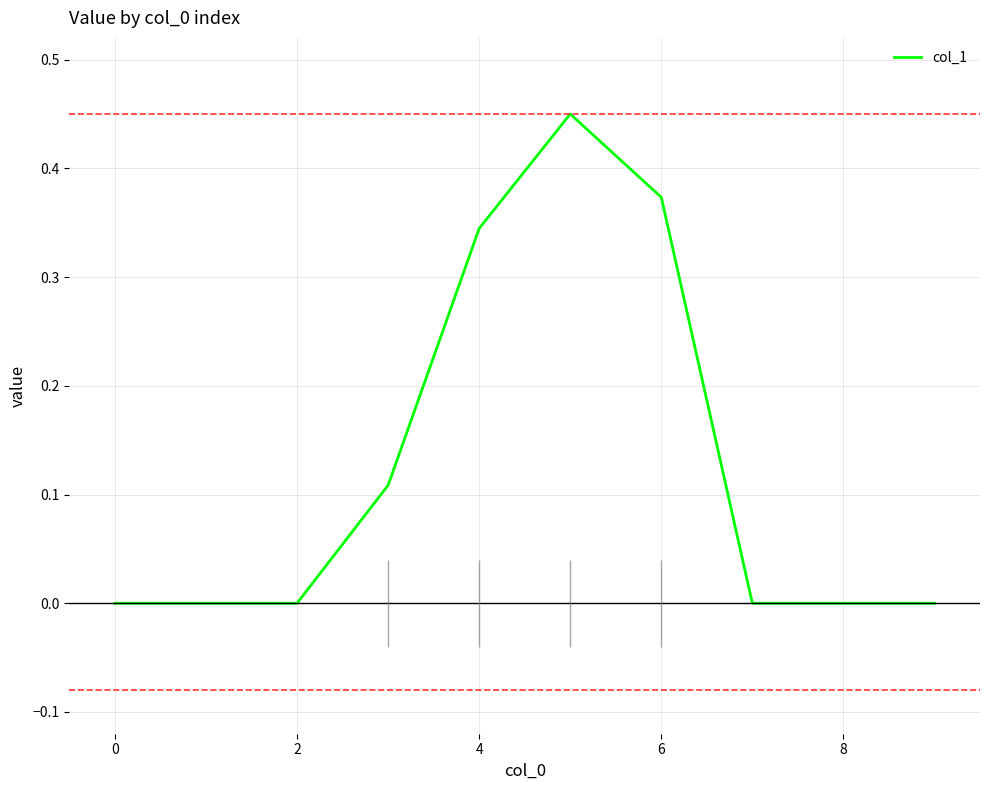

True or false: col_1 has a value of 0.0 at 8.

True